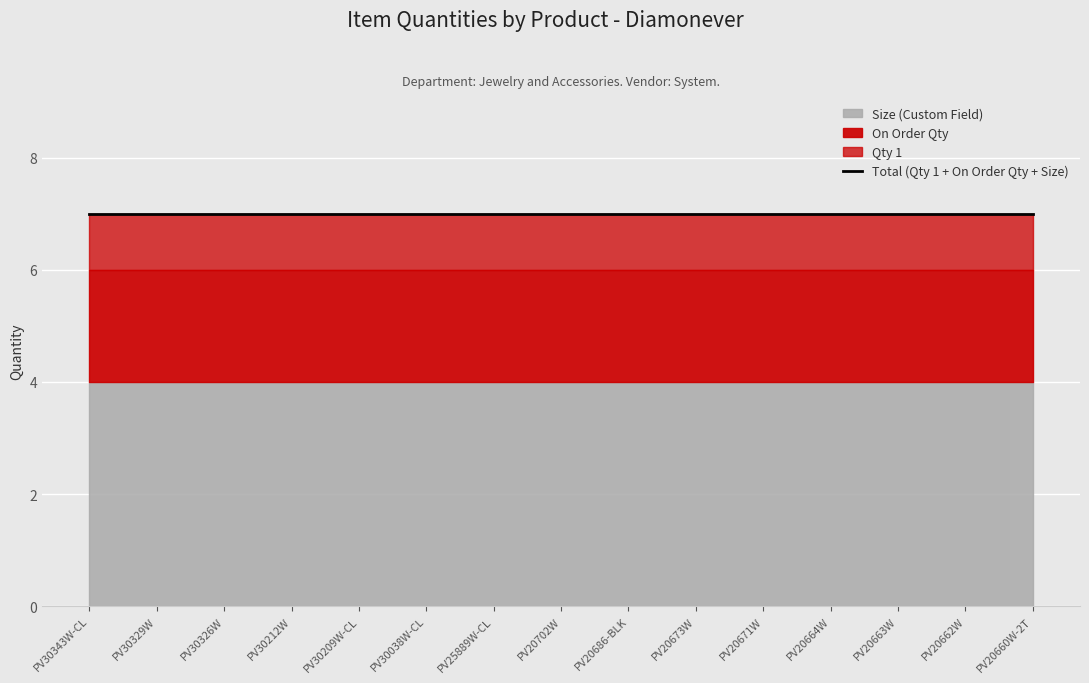

What is the highest value of the Qty 1 series?

1